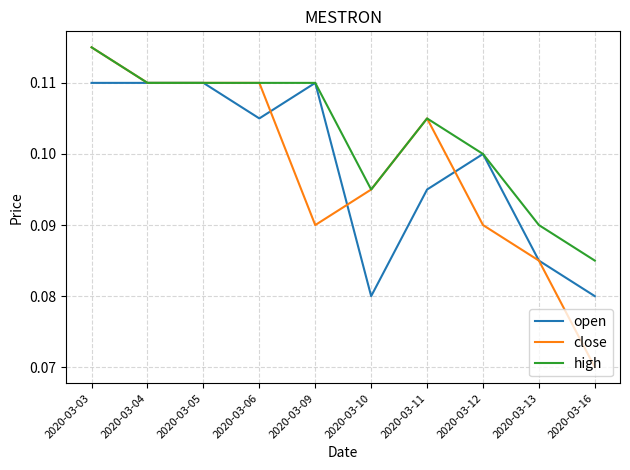

Which series has the widest spread of values?

close